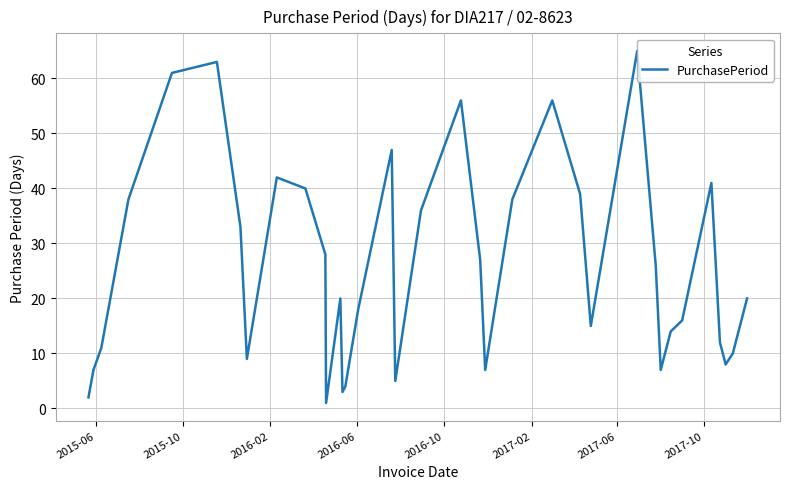

What is the maximum value shown in the chart?

65